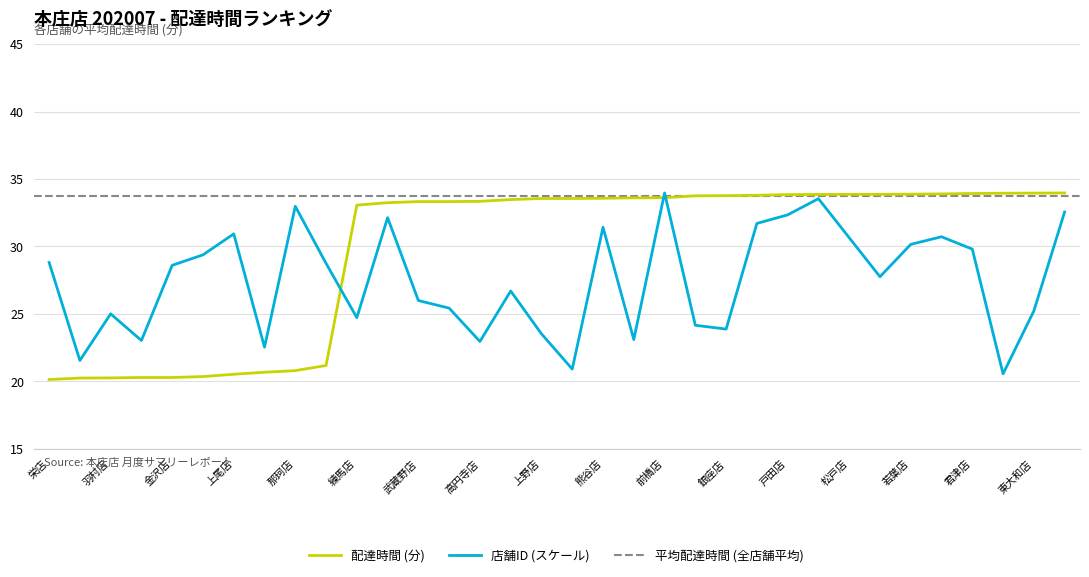

Reading right to left, what are all the values shown in this chart?

Delivery Time (delta): 34.0	34.0	33.9	33.9	33.9	33.9	33.9	33.9	33.9	33.8	33.8	33.8	33.8	33.6	33.6	33.6	33.5	33.5	33.5	33.3	33.3	33.3	33.2	33.1	21.2	20.8	20.7	20.5	20.4	20.3	20.3	20.2	20.2	20.1
Store ID: 32.5	25.2	20.6	29.8	30.7	30.1	27.8	30.6	33.5	32.3	31.7	23.9	24.2	34.0	23.1	31.4	20.9	23.5	26.7	23.0	25.4	26.0	32.1	24.7	28.7	33.0	22.5	30.9	29.4	28.6	23.0	25.0	21.5	28.8